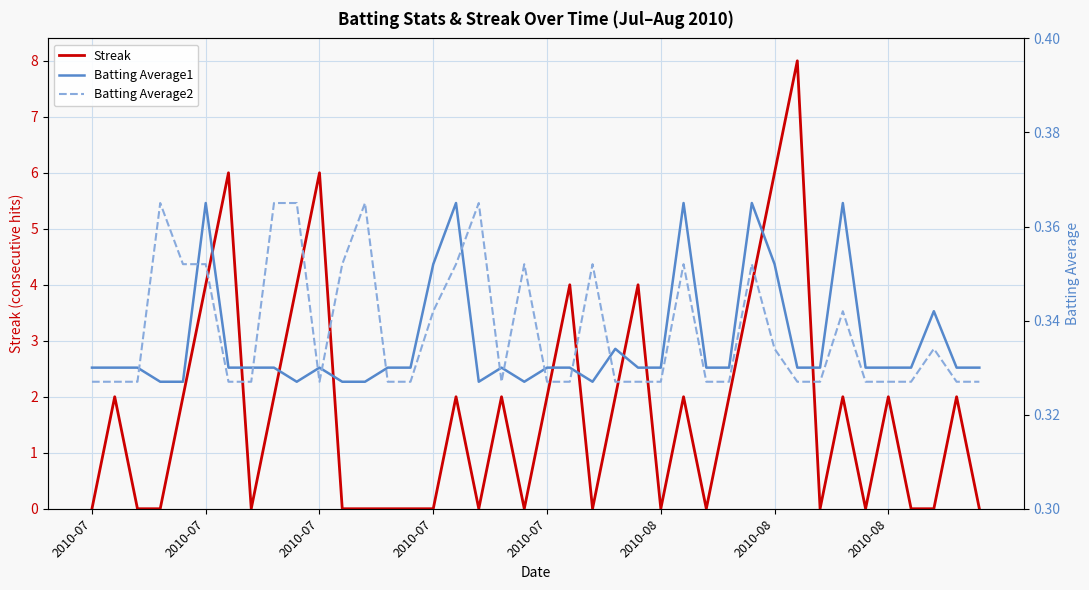

Between 30 and 33, which series saw the biggest shift?

Streak